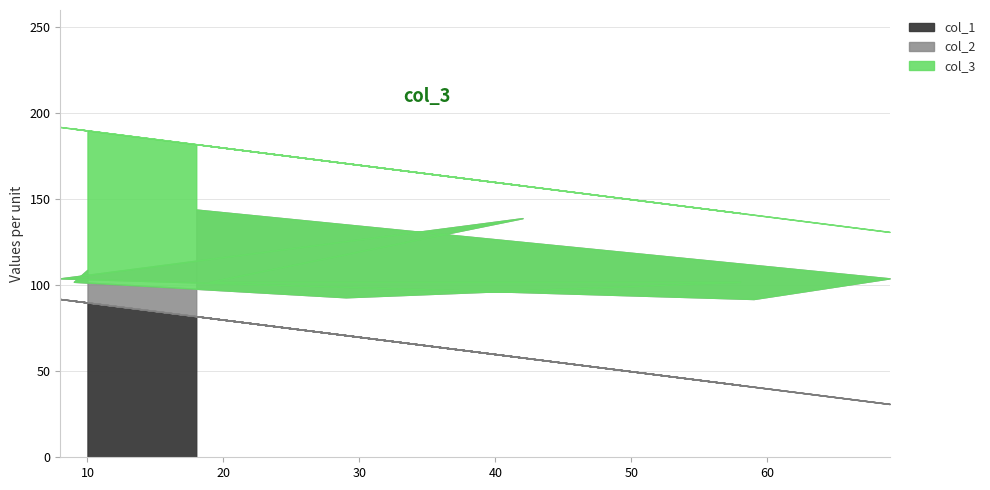

How many data points in col_2 are above 51?

4